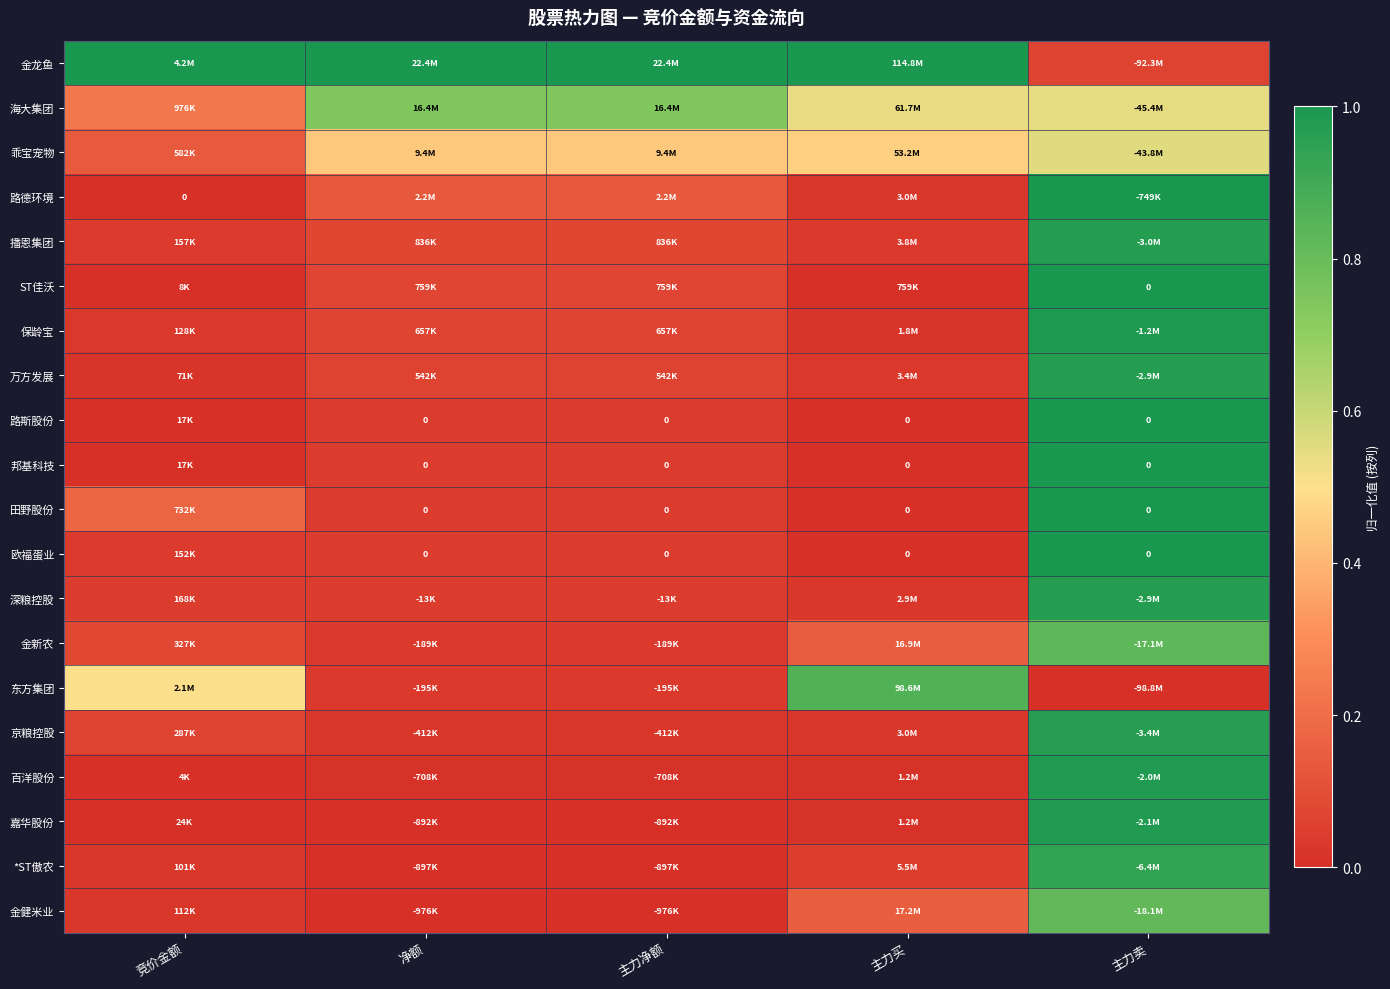

Is it true that 邦基科技 equals -0.3 at 主力买?

False